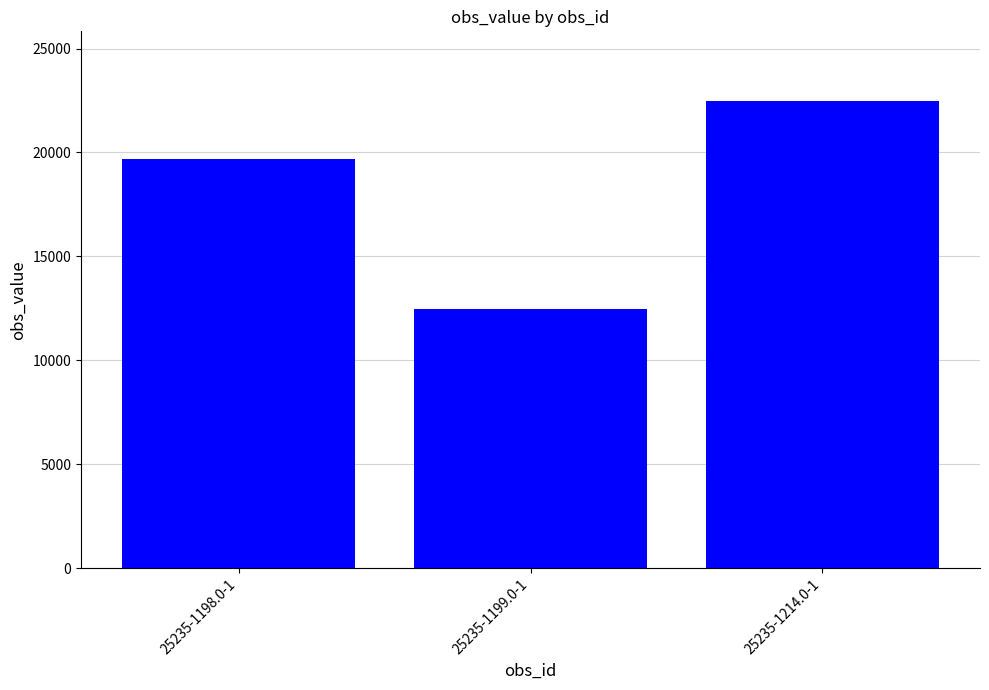

What is the label of the 1st bar from the right?

25235-1214.0-1